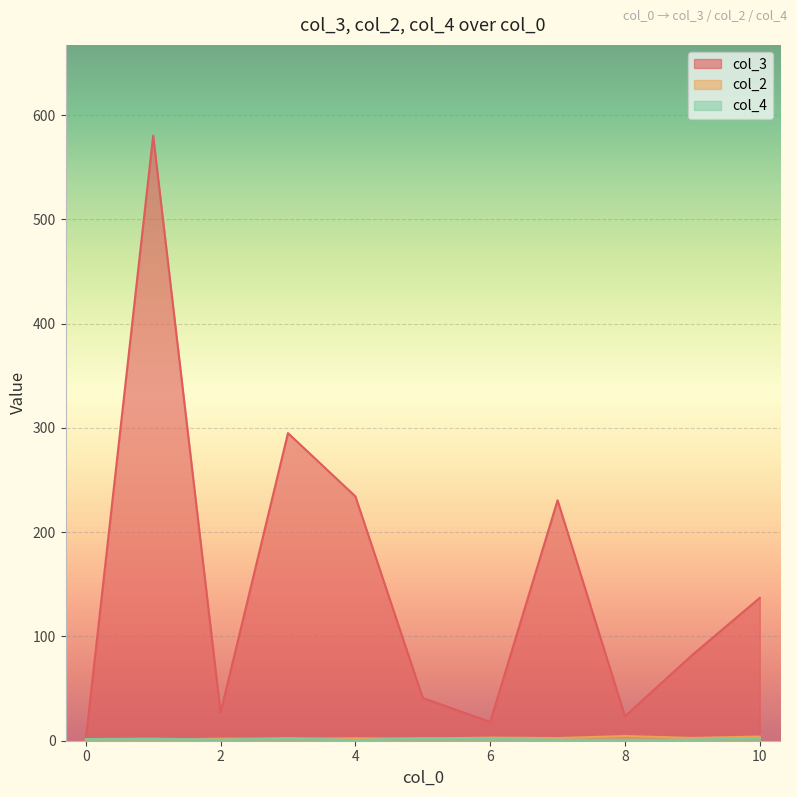

The col_3 series shows 1.0 at 0. True or false?

True